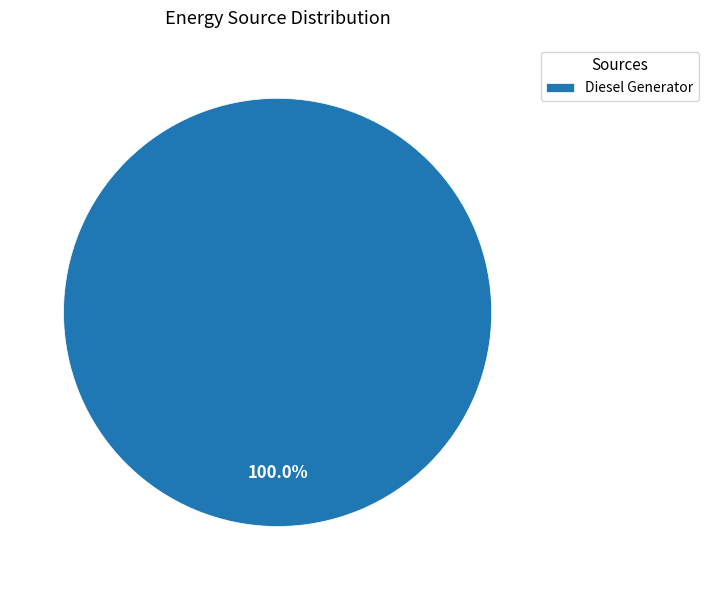

Rank the categories by value from lowest to highest.

Diesel Generator